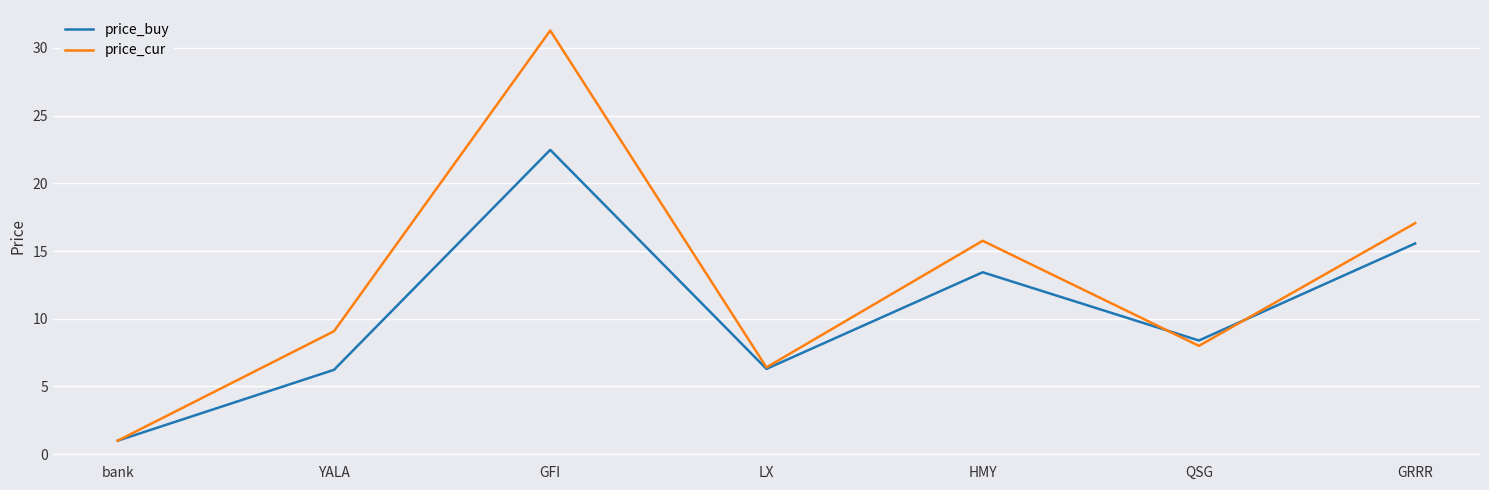

True or false: price_buy has a value of 1.0 at bank.

True